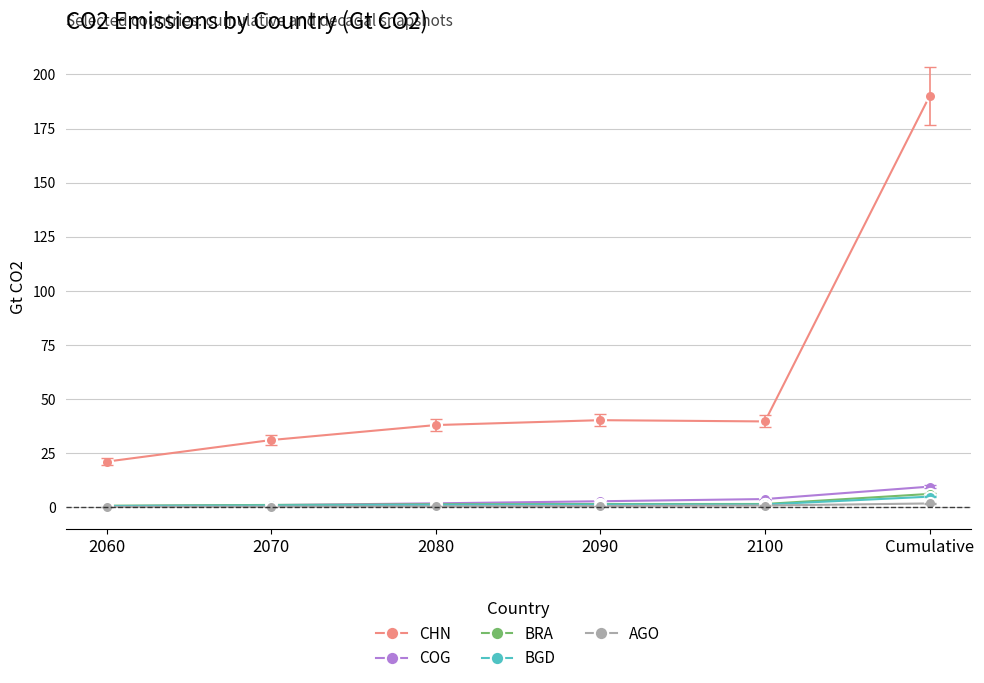

The COG series shows 0.9 at 2070. True or false?

True